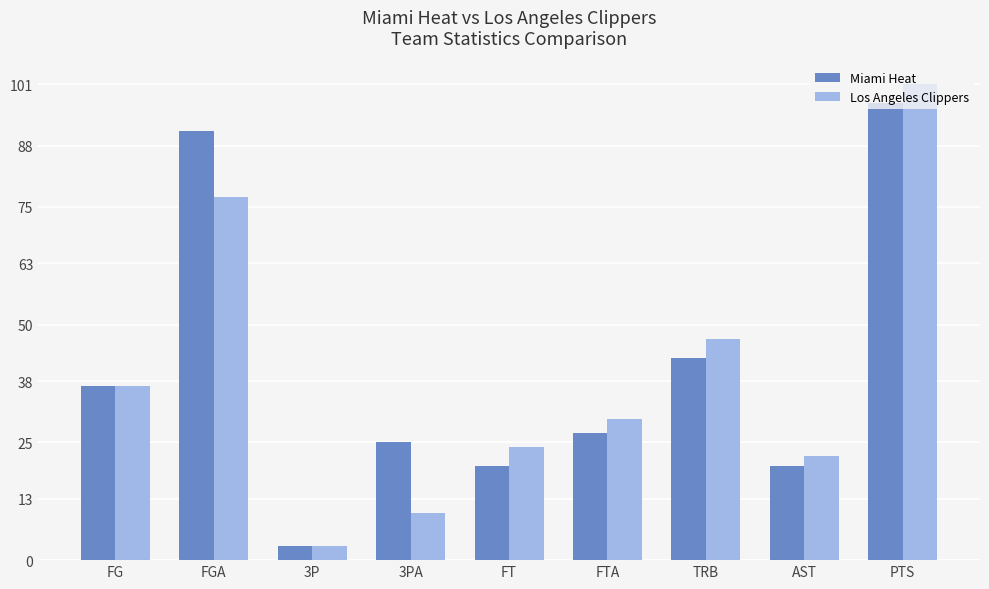

What position from the right is AST?

2